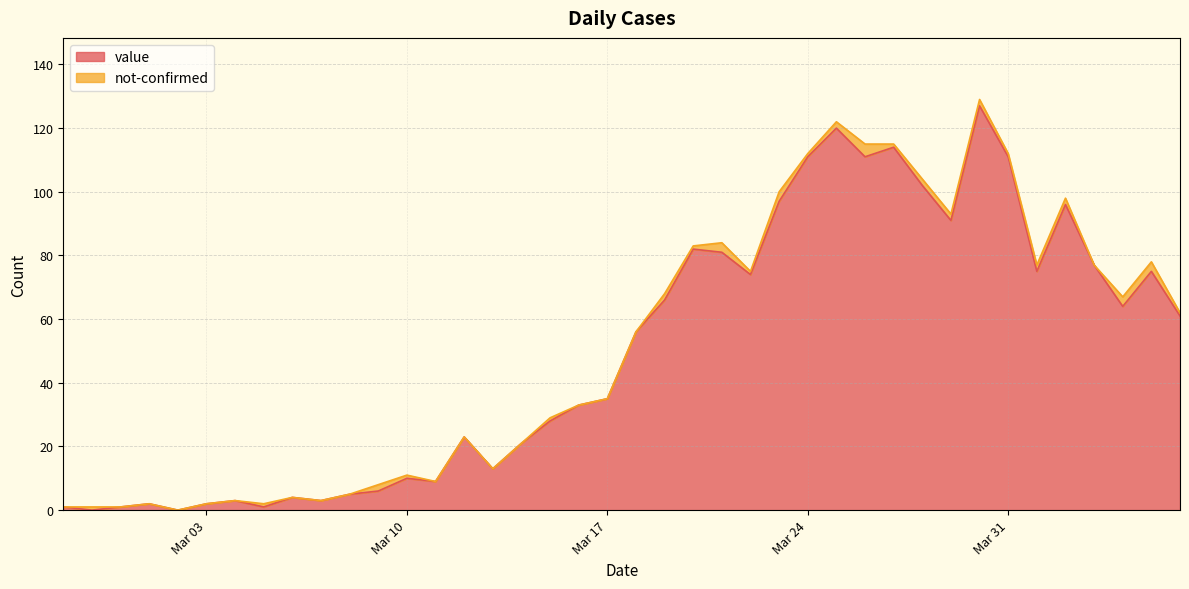

What is the label of the 30th point from the right?

2020-03-08